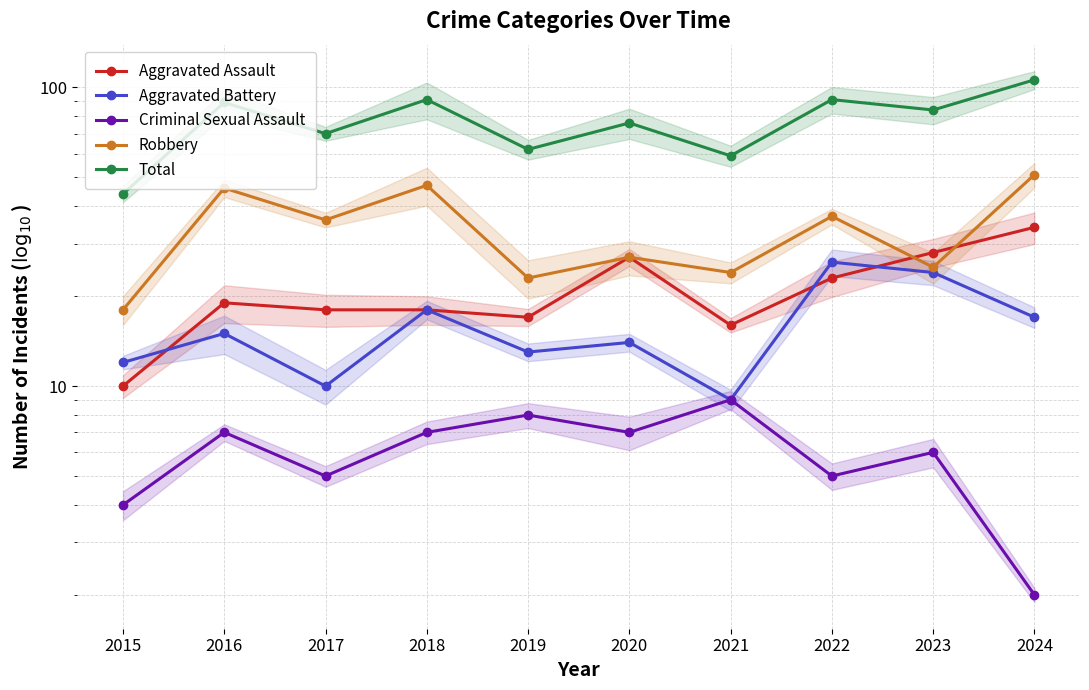

Reading right to left, list all the values displayed in this chart.

Aggravated Assault: 2024=34	2023=28	2022=23	2021=16	2020=27	2019=17	2018=18	2017=18	2016=19	2015=10
Aggravated Battery: 2024=17	2023=24	2022=26	2021=9	2020=14	2019=13	2018=18	2017=10	2016=15	2015=12
Criminal Sexual Assault: 2024=2	2023=6	2022=5	2021=9	2020=7	2019=8	2018=7	2017=5	2016=7	2015=4
Robbery: 2024=51	2023=25	2022=37	2021=24	2020=27	2019=23	2018=47	2017=36	2016=46	2015=18
Total: 2024=106	2023=84	2022=91	2021=59	2020=76	2019=62	2018=91	2017=70	2016=89	2015=44